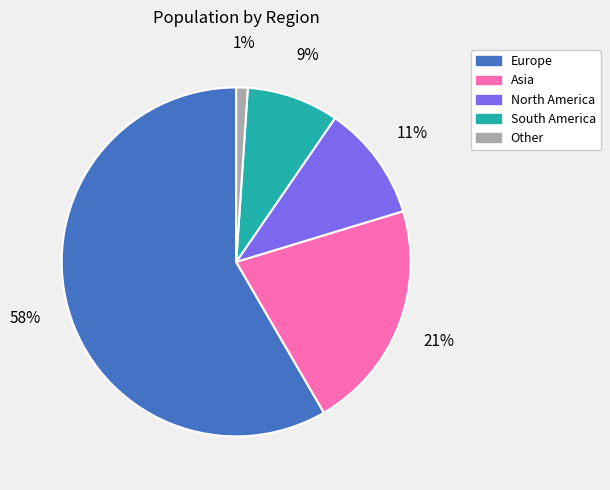

Rank the categories by value from highest to lowest.

Europe, Asia, North America, South America, Other